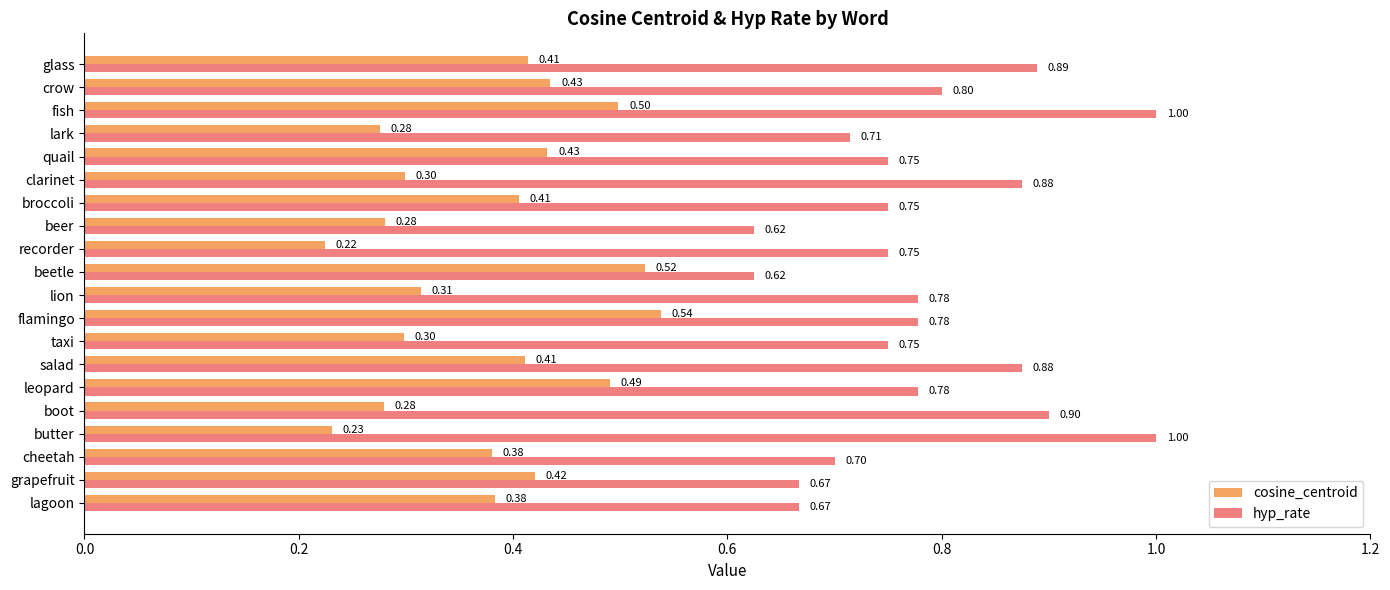

Is the value of hyp_rate at leopard greater than the value of cosine_centroid at flamingo?

Yes